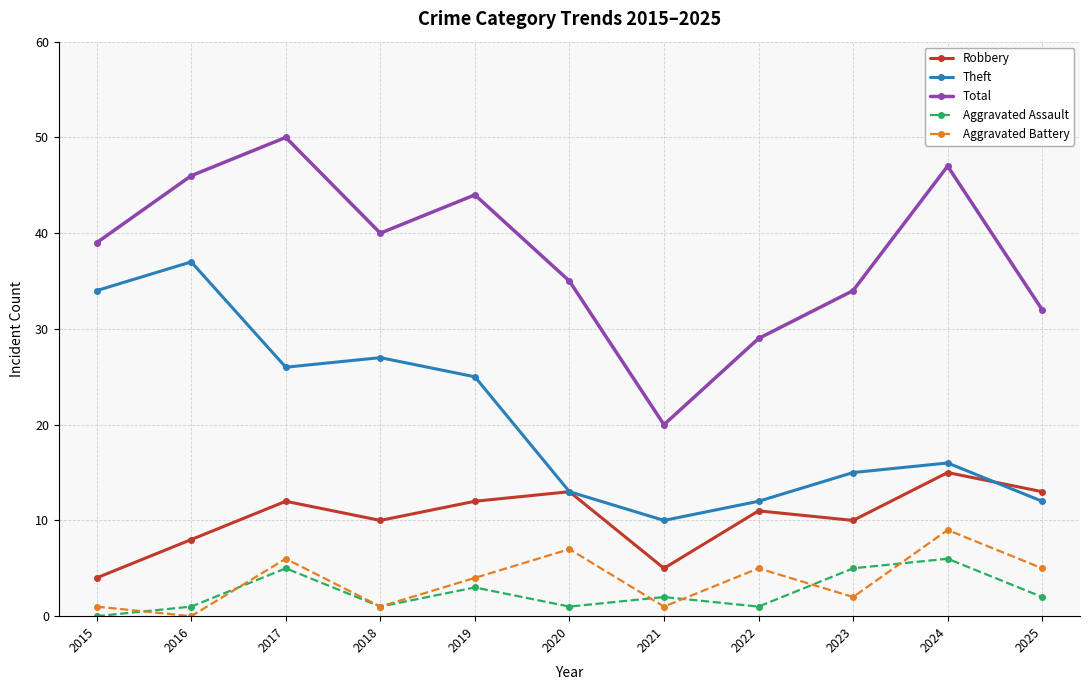

What is the sum of the Aggravated Assault values at 2015 and 2019?

3